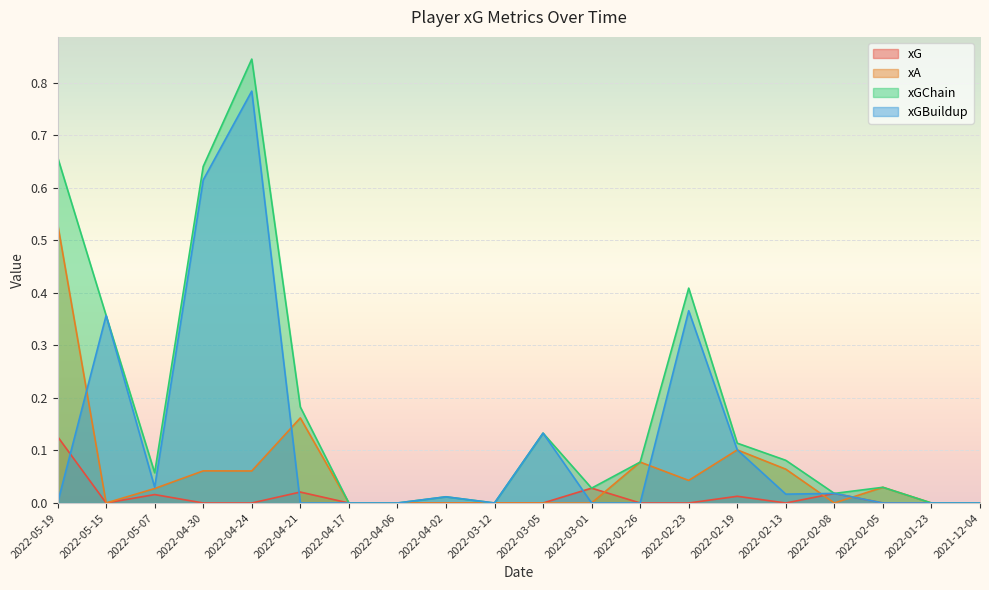

List the labels in order of xA value, smallest first.

2022-05-15, 2022-04-17, 2022-04-06, 2022-04-02, 2022-03-12, 2022-03-05, 2022-03-01, 2022-02-08, 2022-01-23, 2021-12-04, 2022-05-07, 2022-02-05, 2022-02-23, 2022-04-24, 2022-04-30, 2022-02-13, 2022-02-26, 2022-02-19, 2022-04-21, 2022-05-19